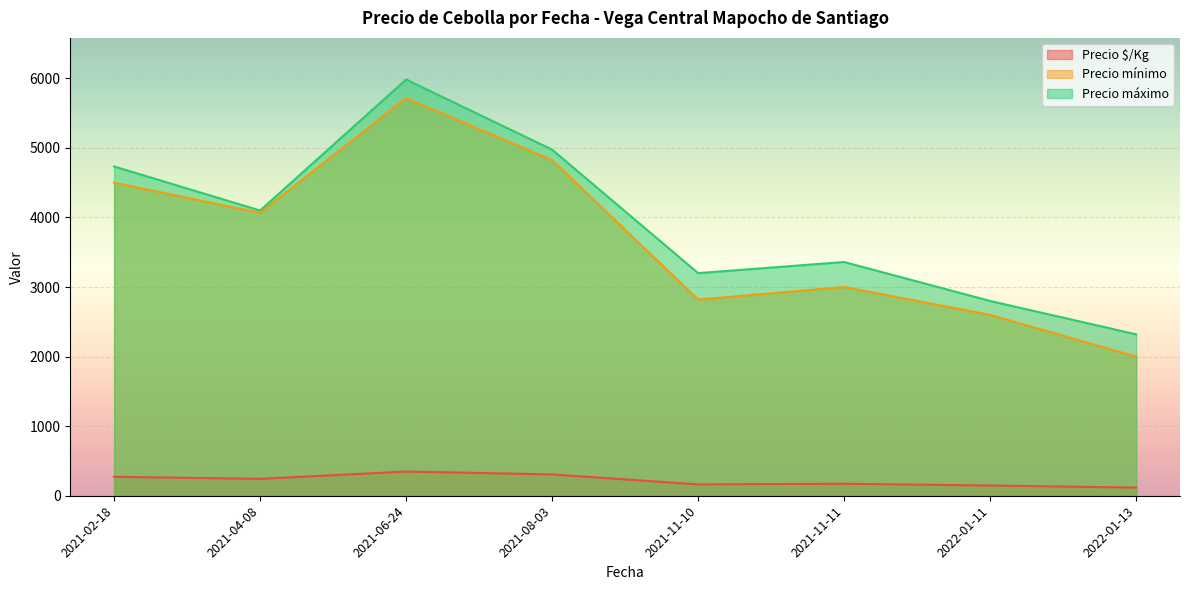

Which category has the lowest value in the Precio máximo series?

2022-01-13